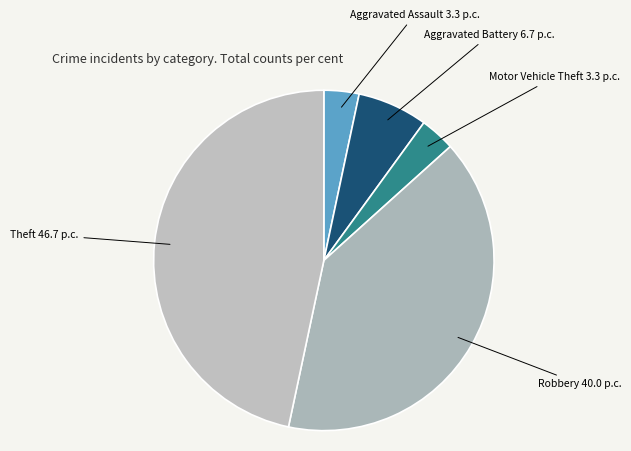

Is it true that Aggravated Battery is 1% of the pie?

False